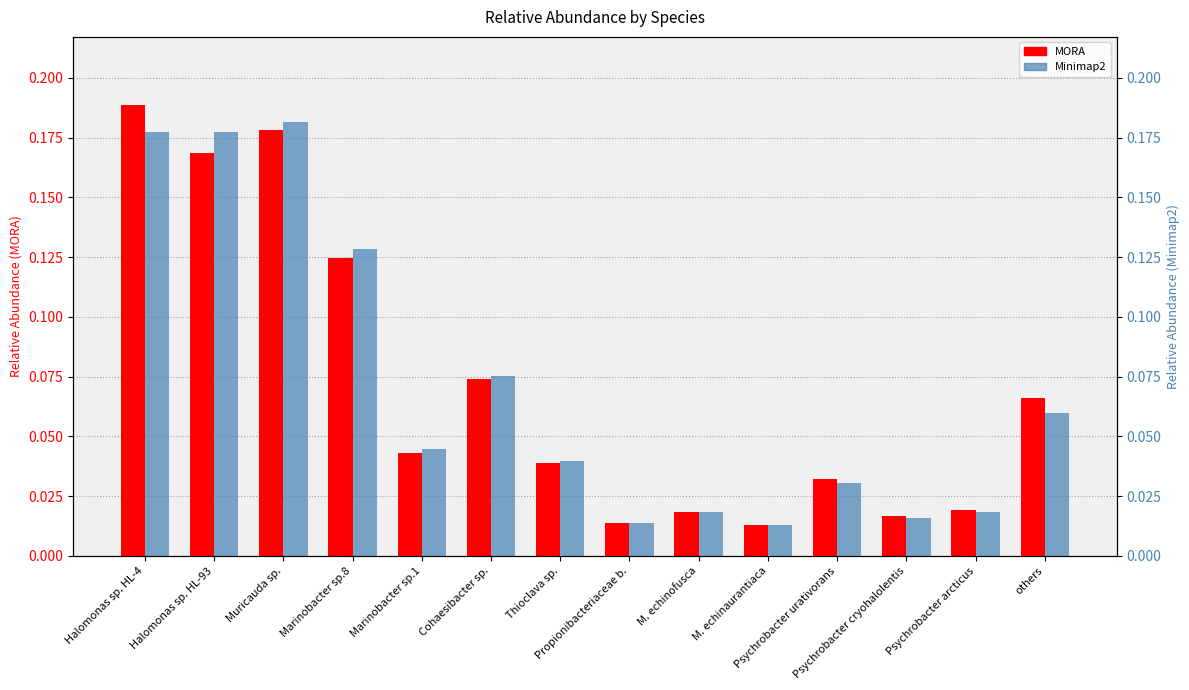

What is the label of the 3rd bar from the left?

Muricauda sp.